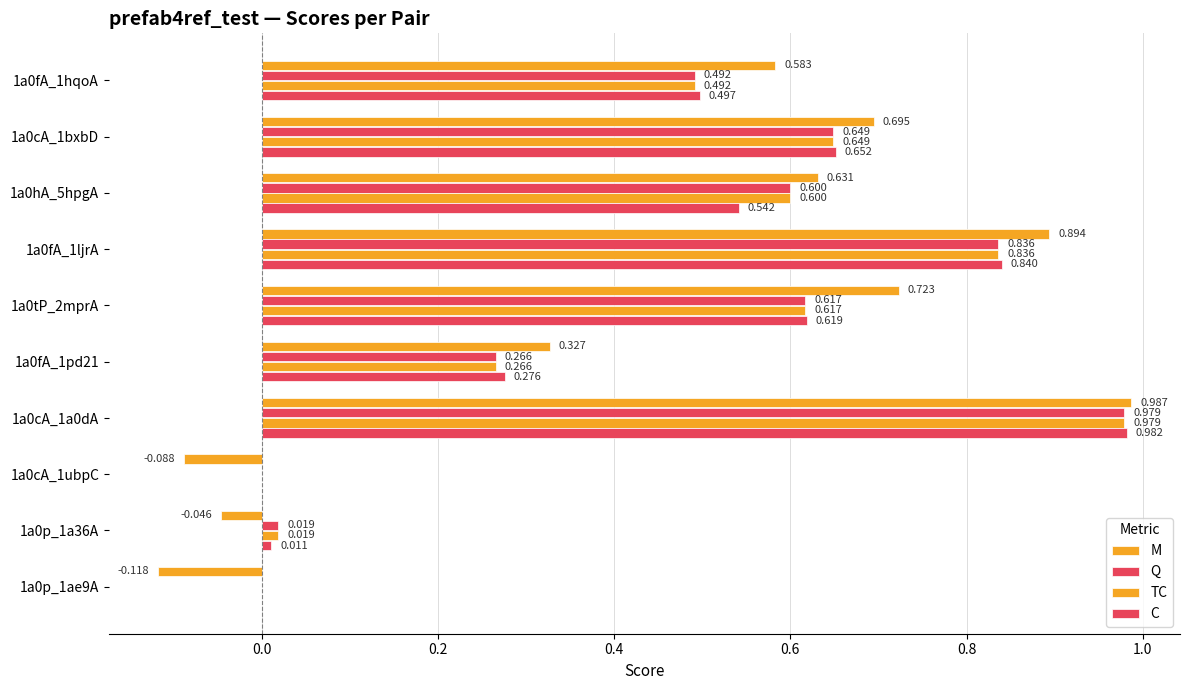

How many data points in C are above 0?

8